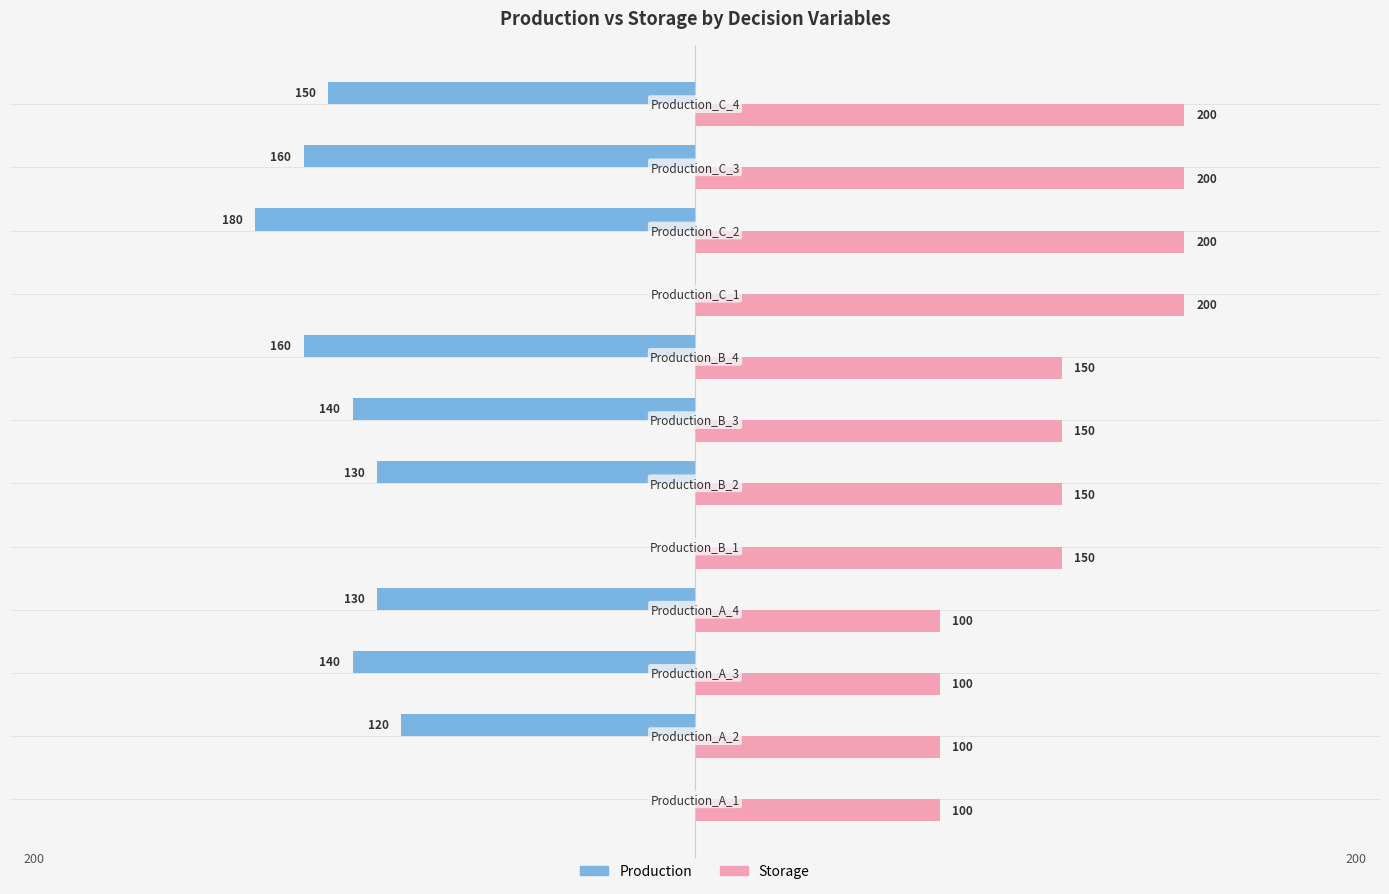

Which series has the largest total across all categories?

Storage